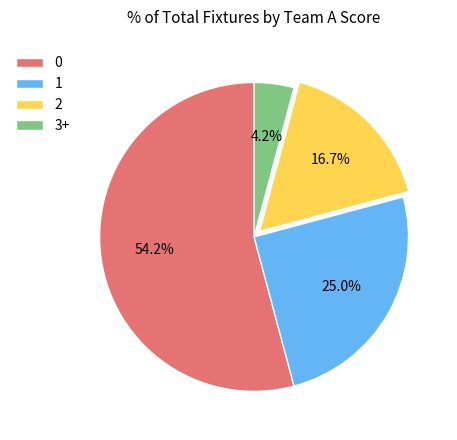

Which category has the smallest portion of the pie?

3+